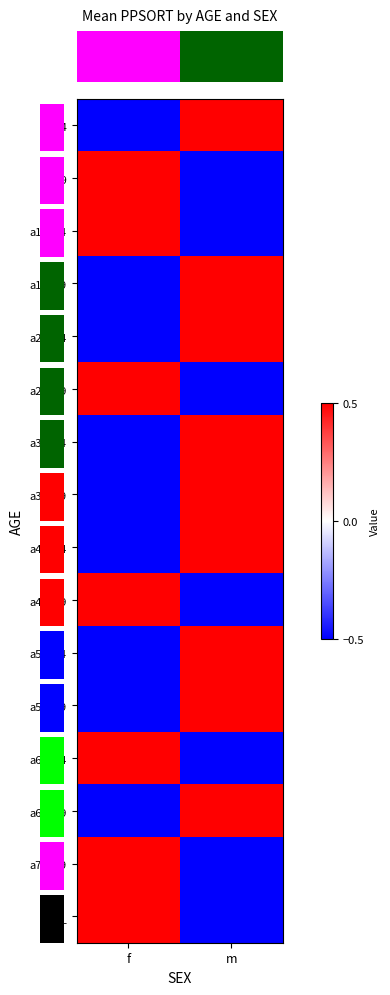

What is the spread (max minus min) of values at f?

1.0